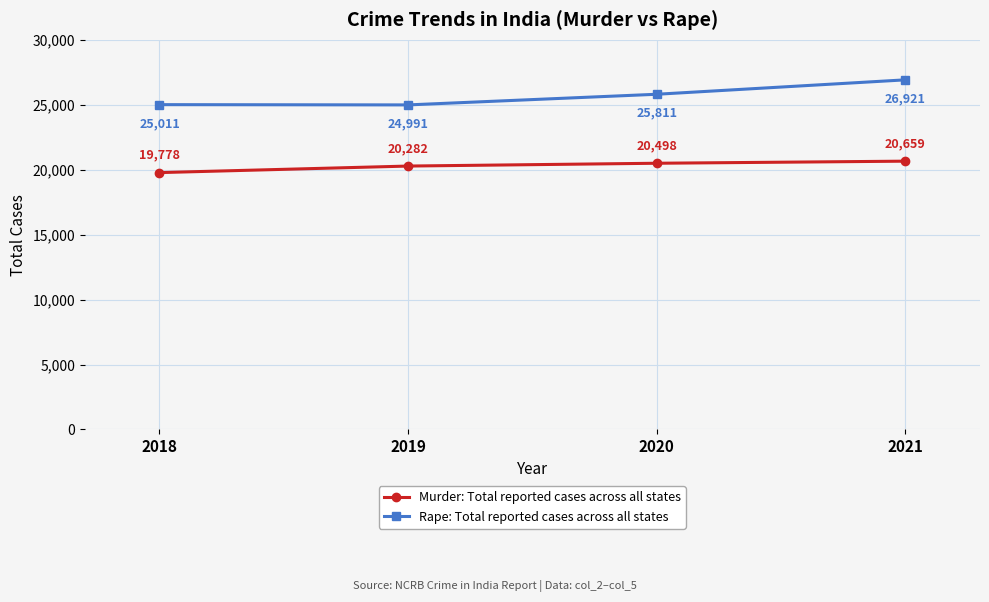

Rank the series by their average value, from highest to lowest.

Rape: Total reported cases across all states, Murder: Total reported cases across all states